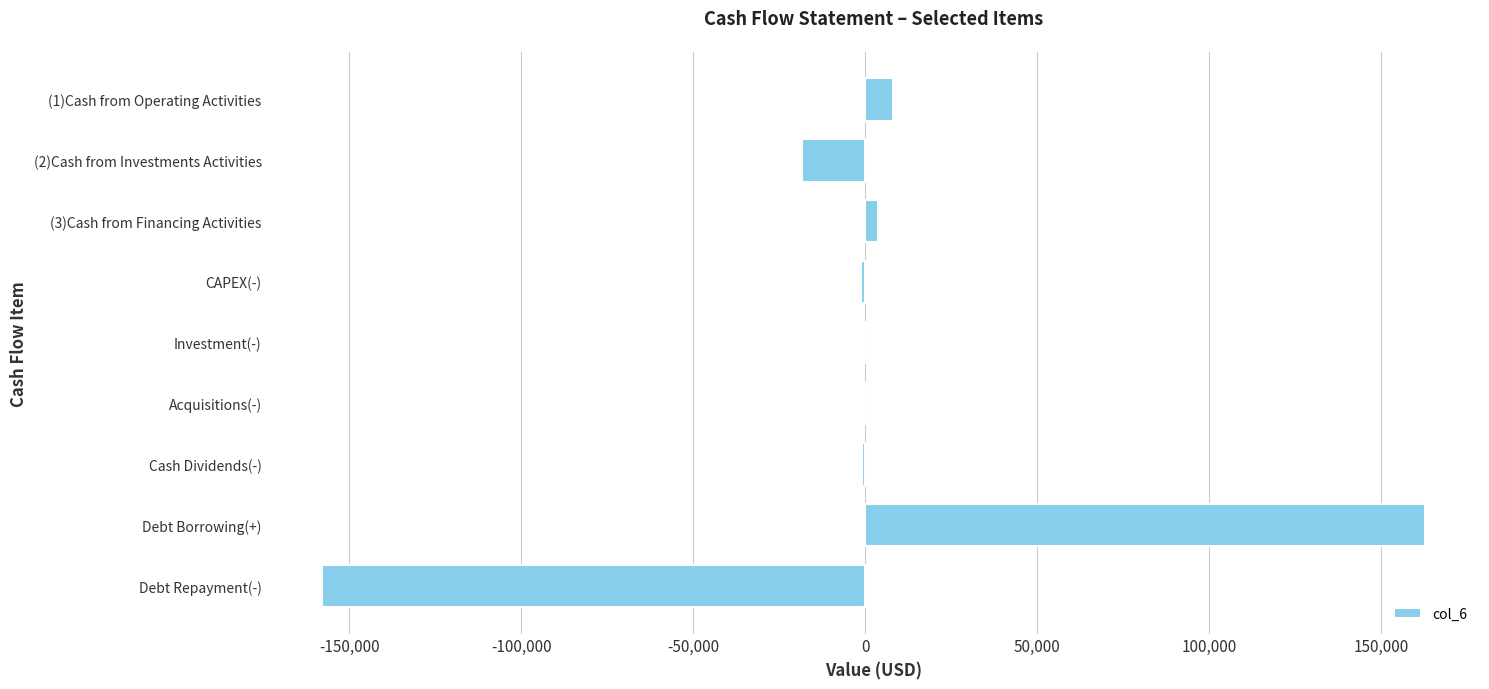

How many data points are above -192?

4